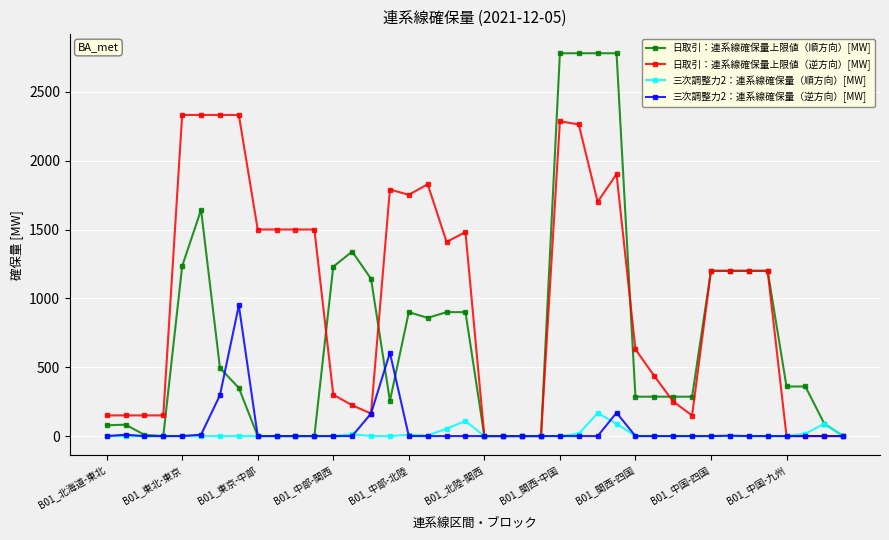

At how many categories does at least one series exceed 1598?

11